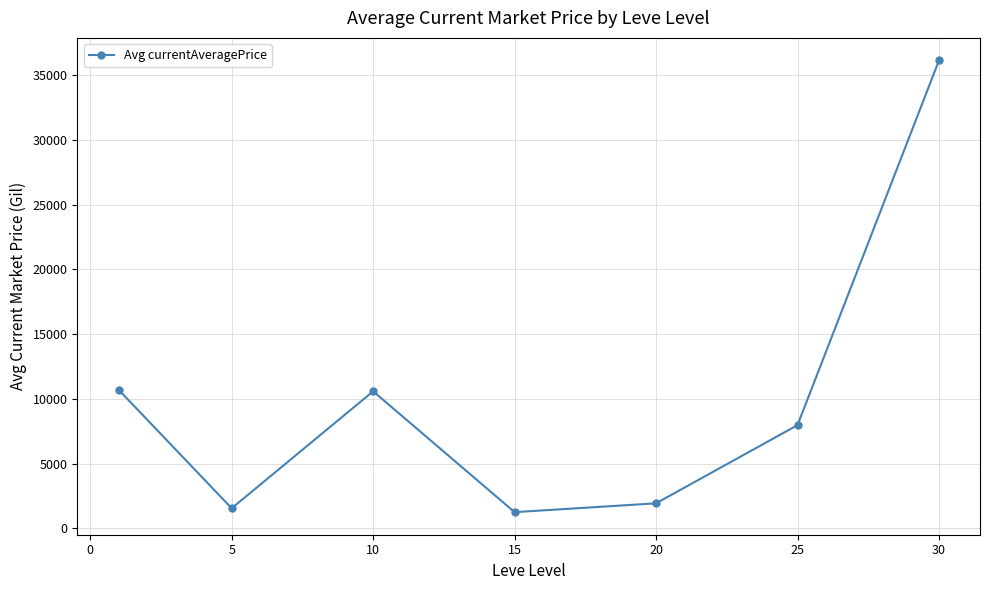

What is the average value?

10019.4